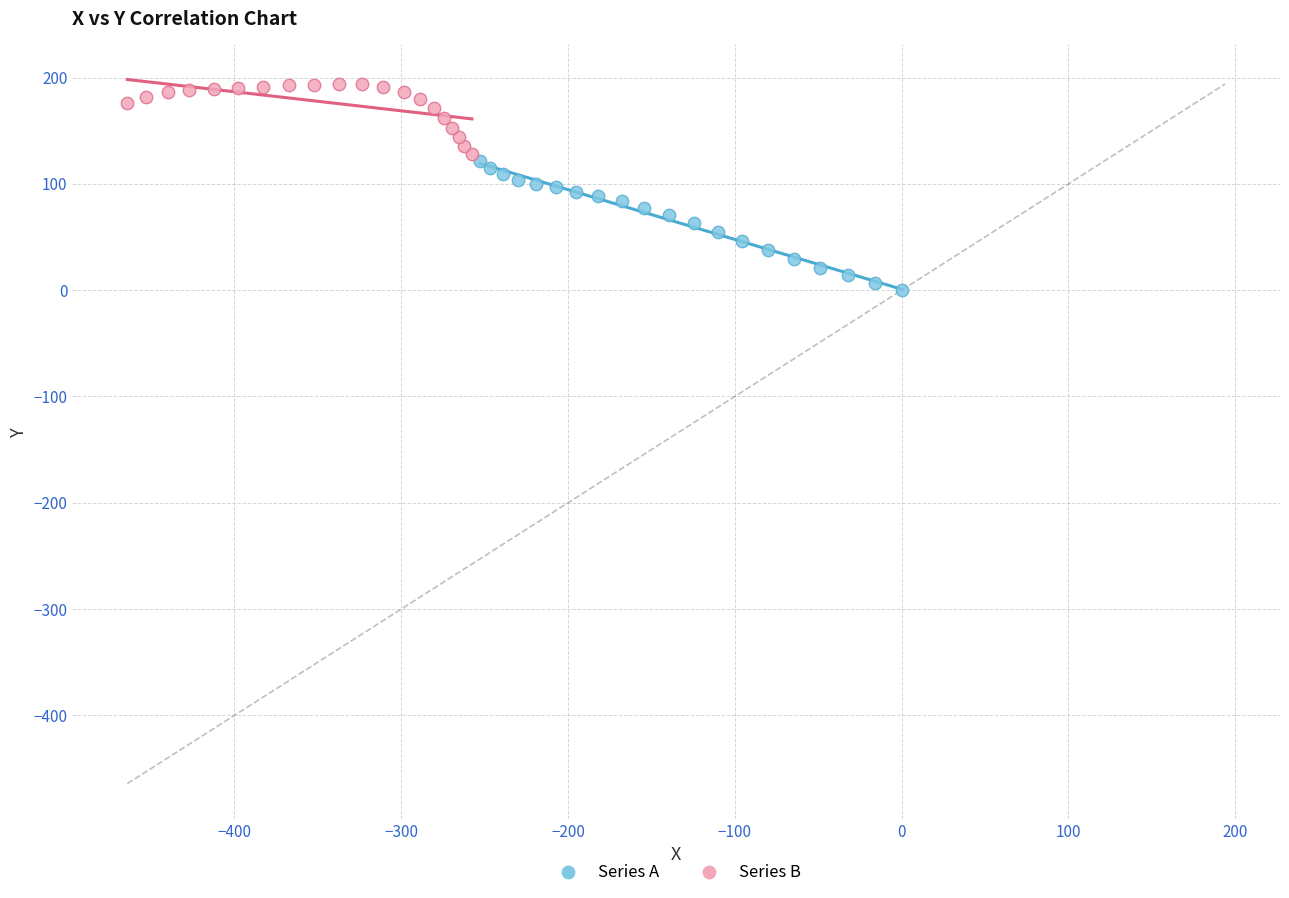

Which series reaches the maximum Y coordinate?

Series B